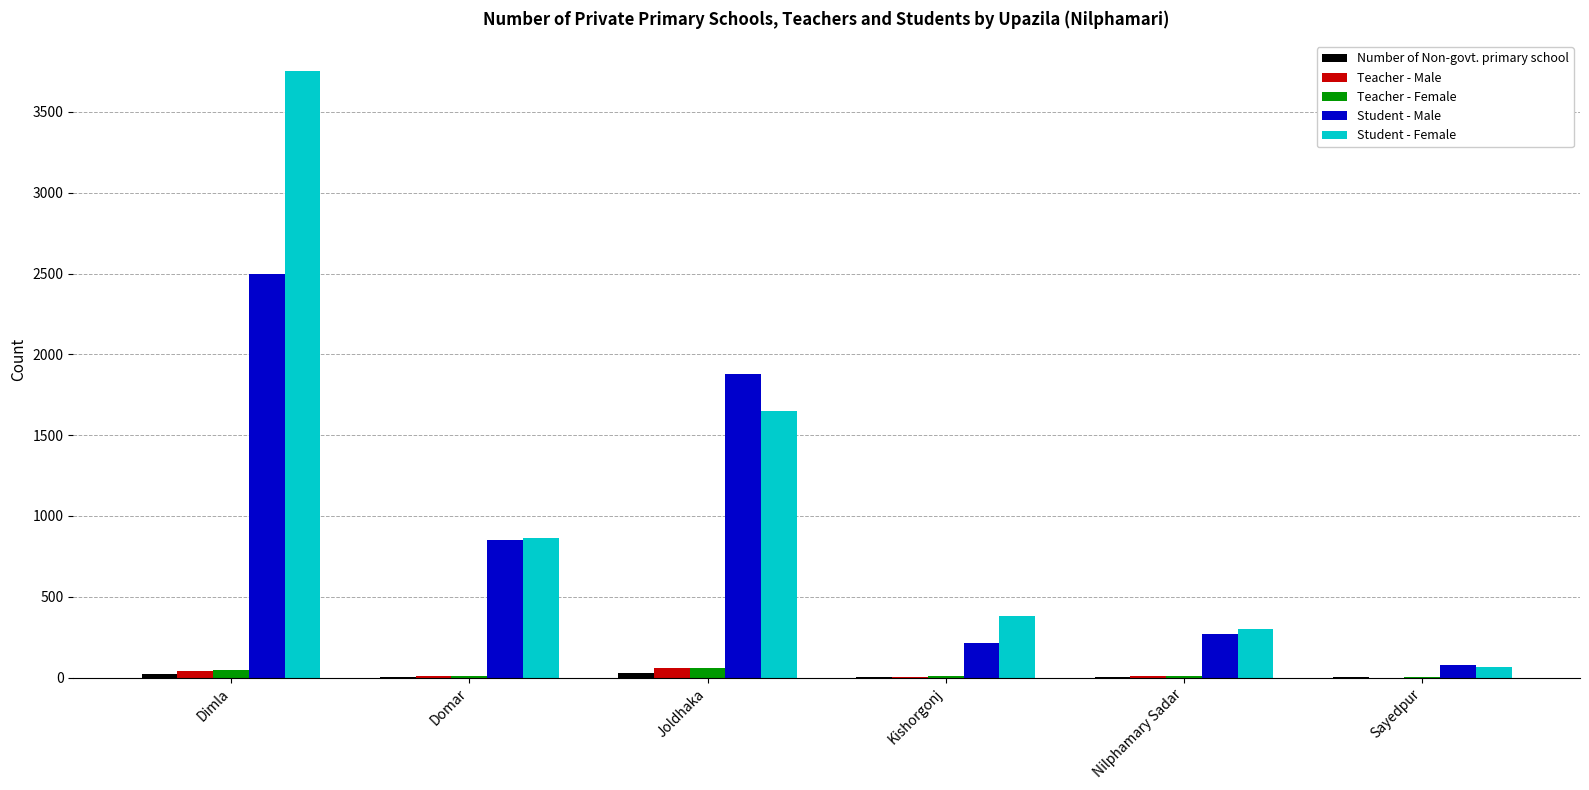

At which label does Student - Male first exceed 852?

Dimla